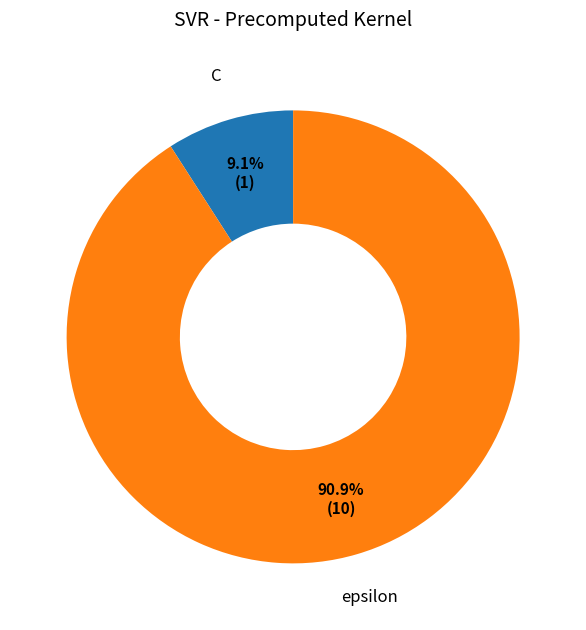

To the nearest percent, what portion does epsilon represent?

91%